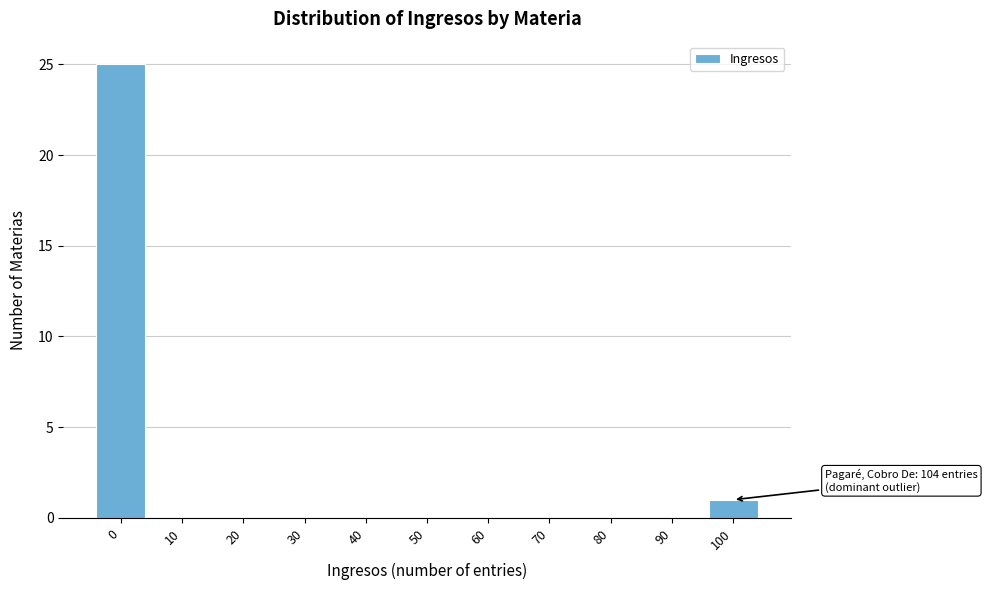

Reading left to right, what are all the values shown in this chart?

0=25	10=0	20=0	30=0	40=0	50=0	60=0	70=0	80=0	90=0	100=1